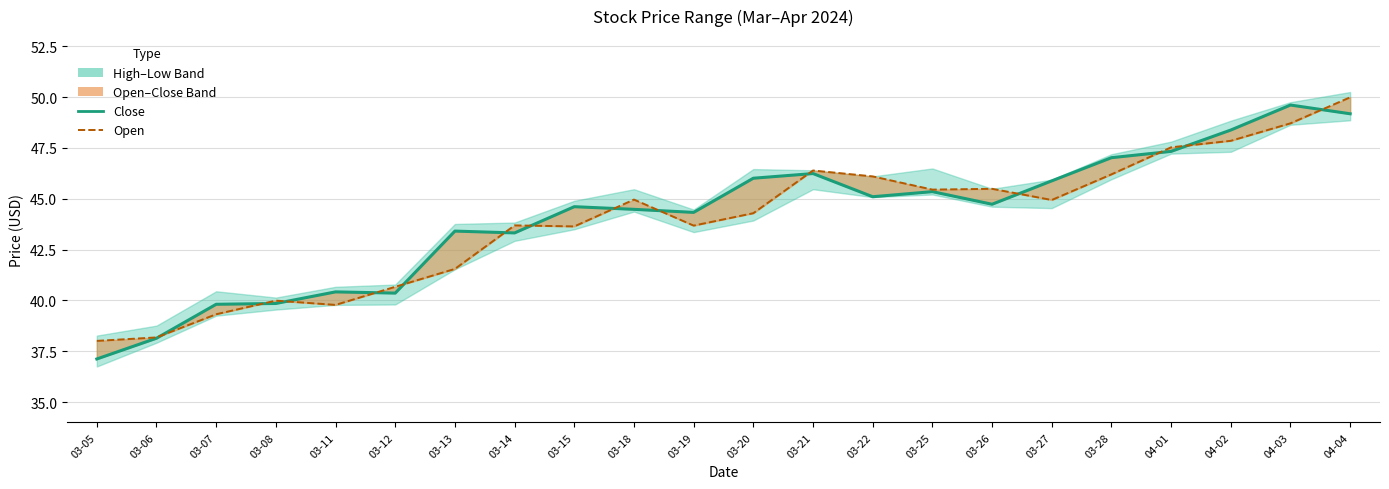

What is the highest value of the Close series?

49.6